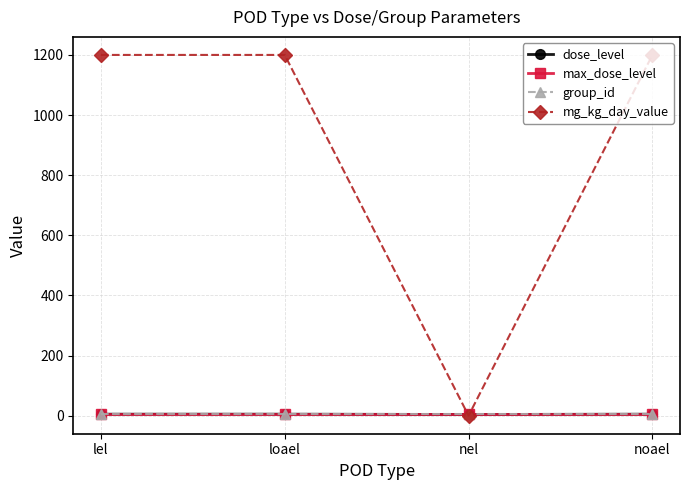

At how many categories does at least one series exceed 470?

3